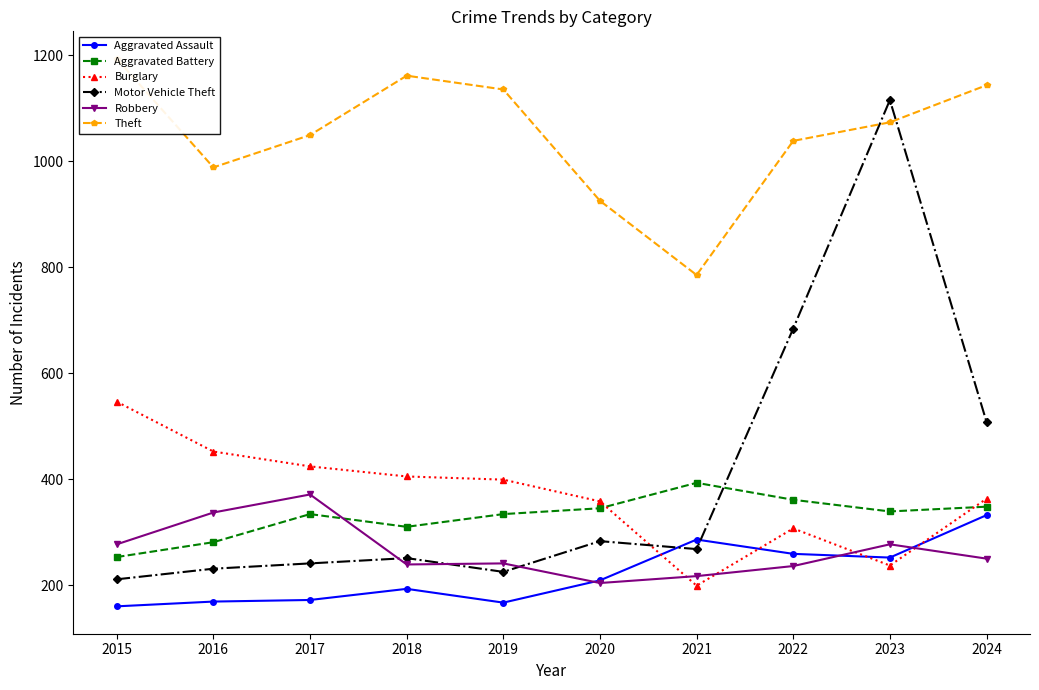

At which category does Aggravated Assault reach its first local peak?

2018